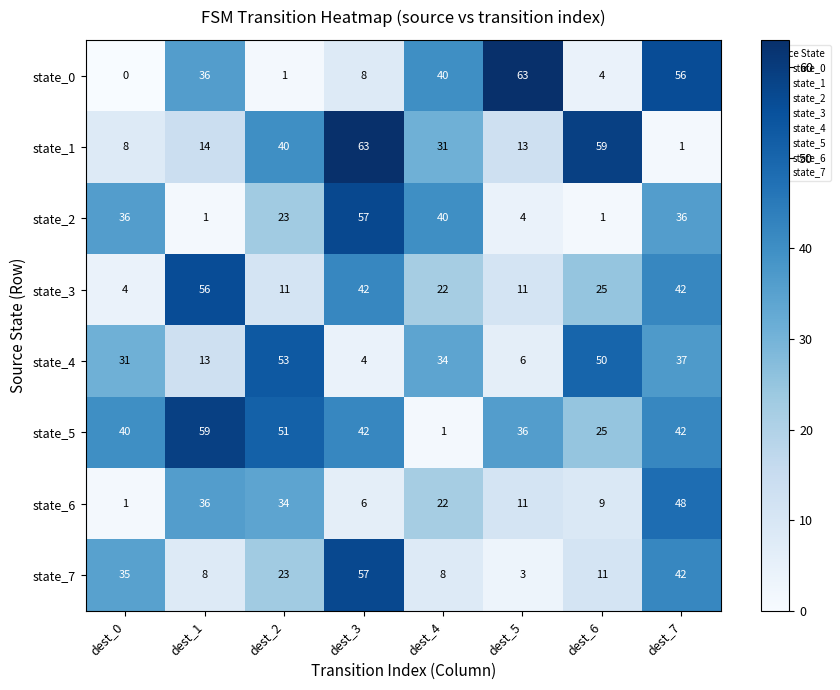

The state_4 series shows 18 at dest_7. True or false?

False